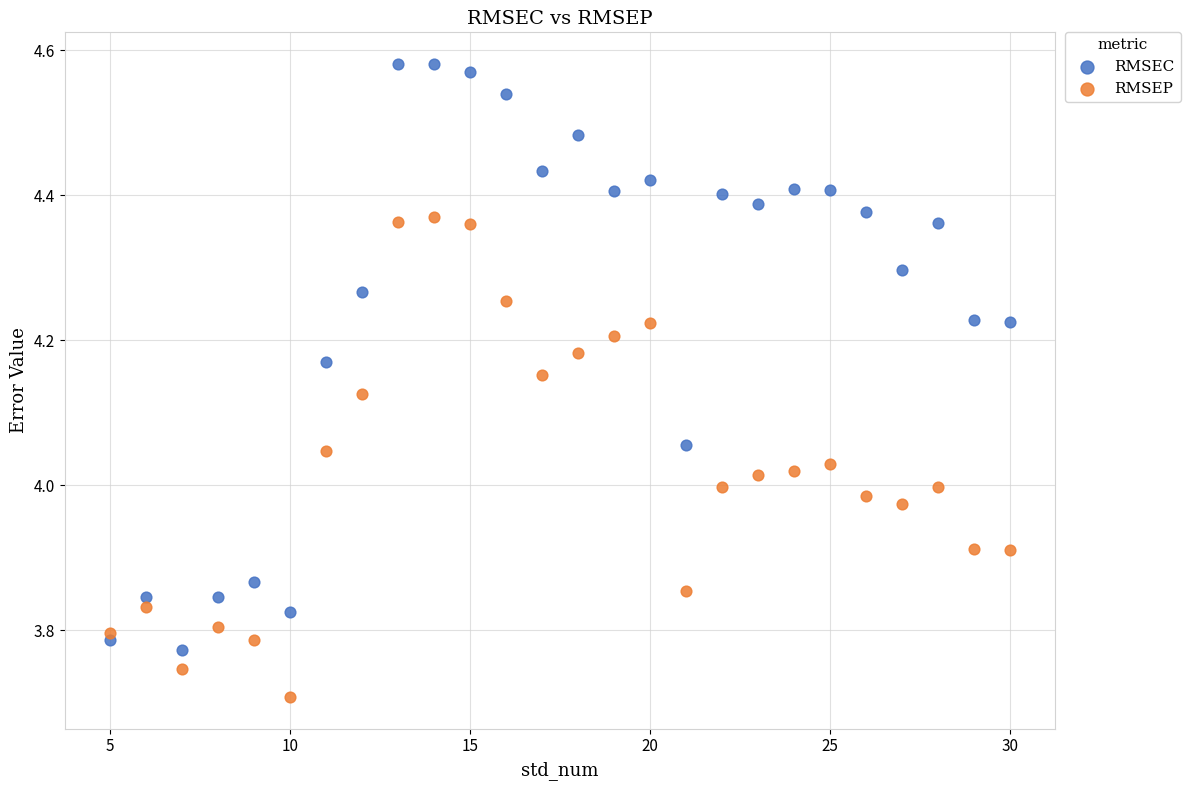

Which series contains the highest Y value?

RMSEC